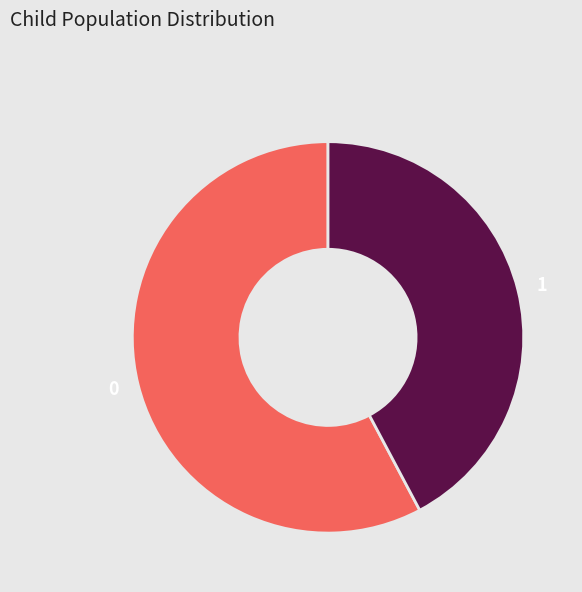

Rank the categories by value from lowest to highest.

1, 0